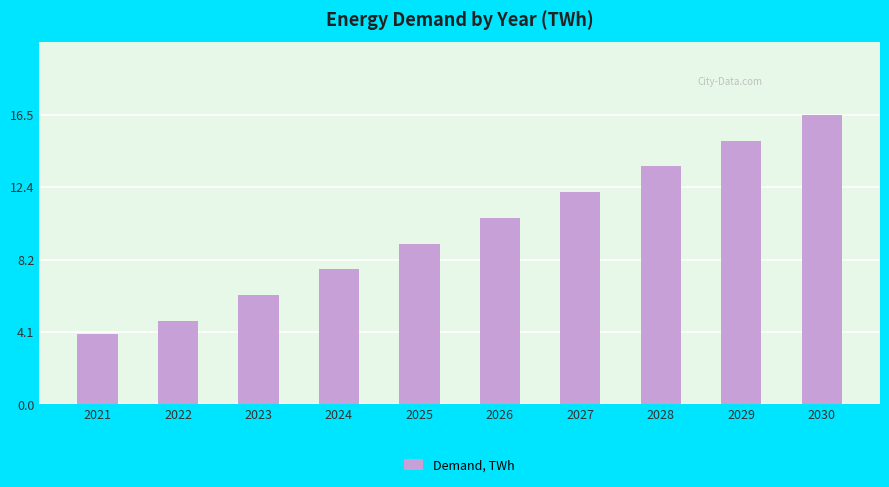

Between 2028 and 2022, which is larger?

2028